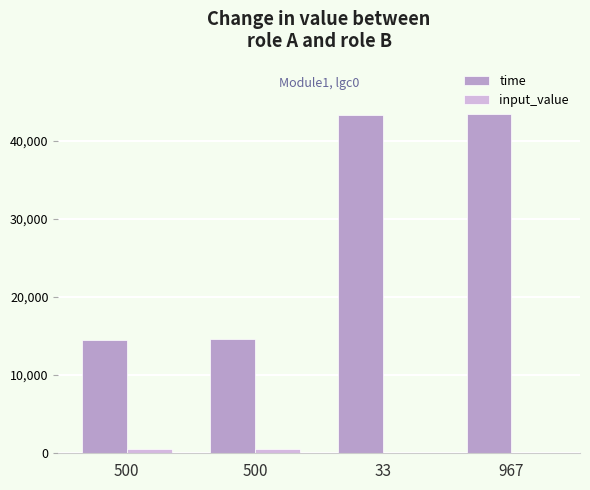

What are all the series names shown in the legend?

time, input_value